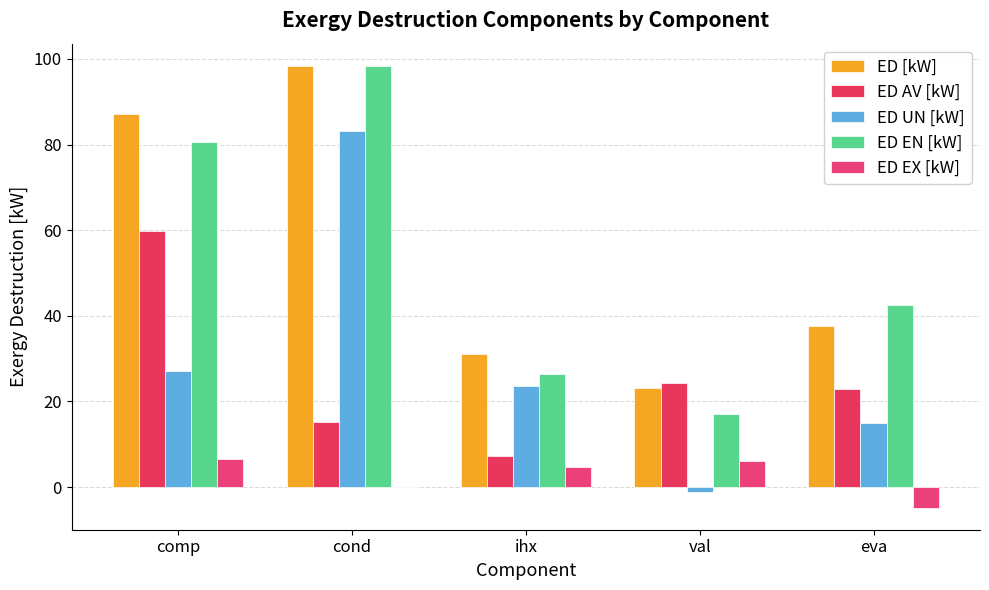

The value of ED [kW] at comp is 87.1. True or false?

True